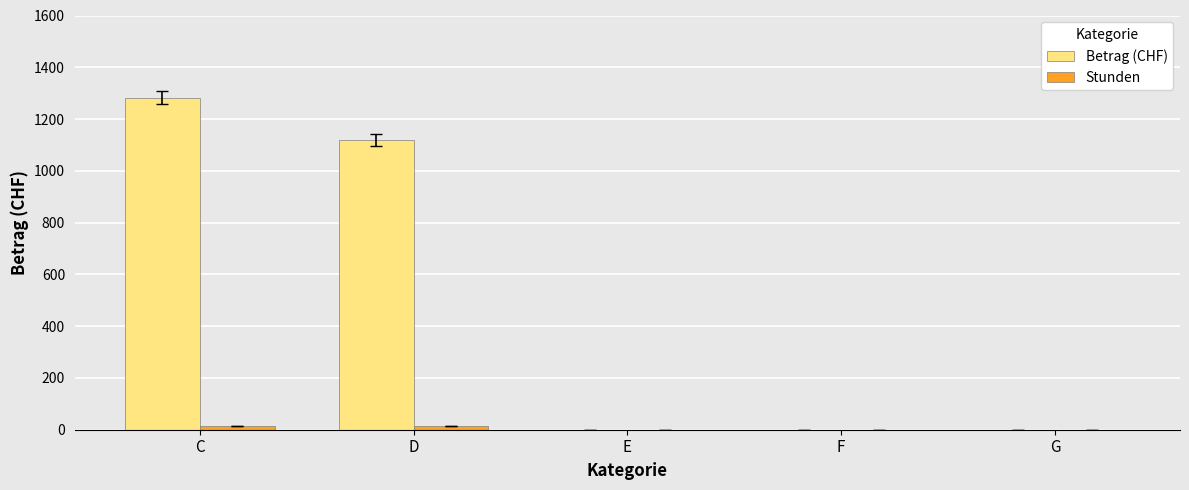

Is it true that Betrag (CHF) equals 0.0 at F?

True